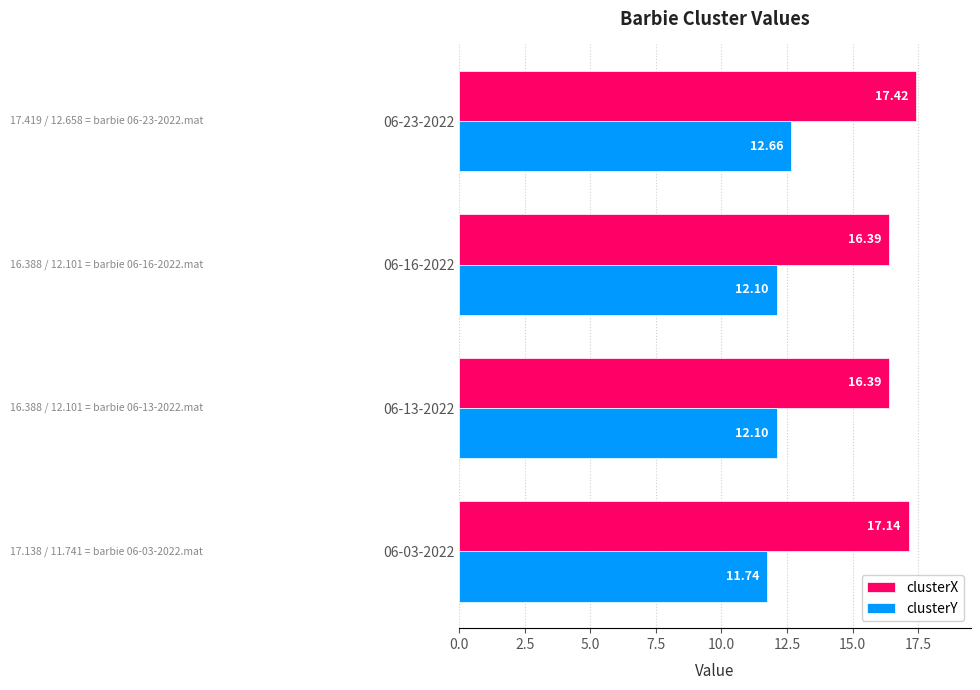

At how many categories does at least one series exceed 16?

4